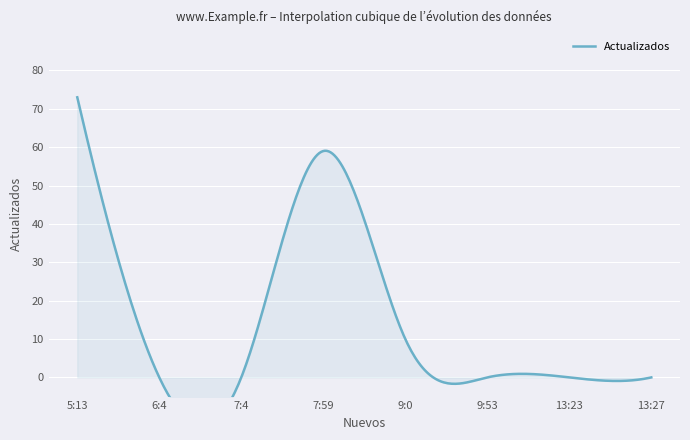

How many lines are shown in the chart?

1